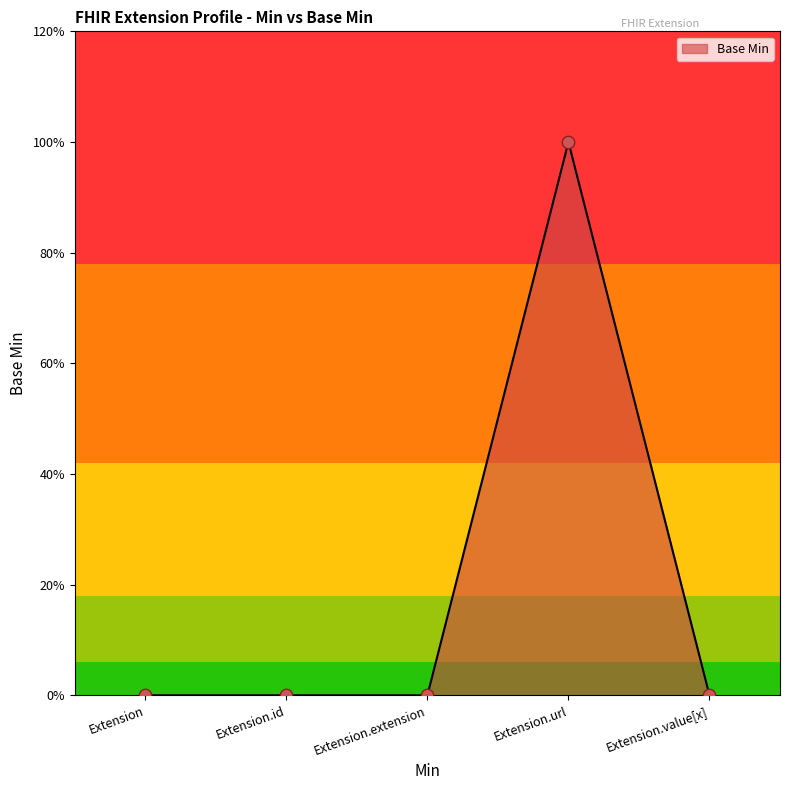

Which has a higher value, Extension or Extension.extension?

Extension